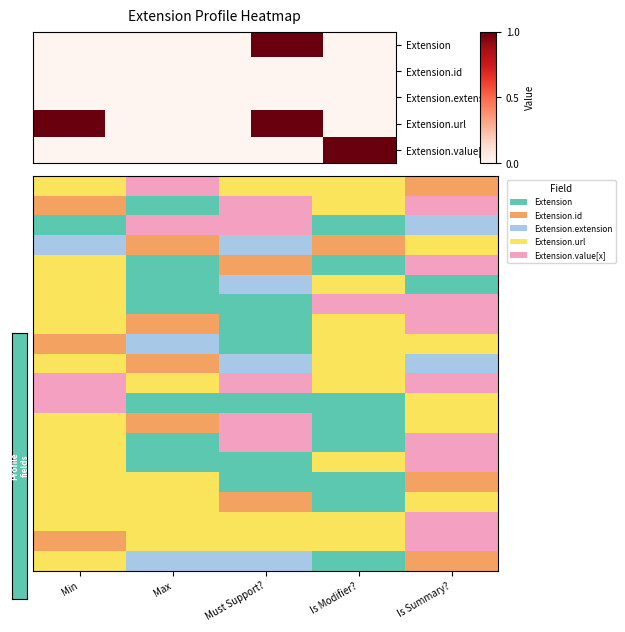

Reading left to right, transcribe all the data shown in this chart.

Extension: 0	0	0	1	0
Extension.id: 0	0	0	0	0
Extension.extension: 0	0	0	0	0
Extension.url: 1	0	0	1	0
Extension.value[x]: 0	0	0	0	1